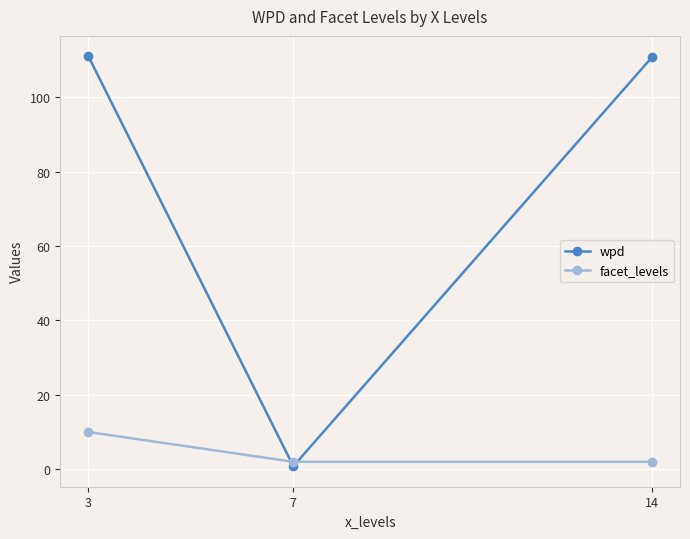

At which label is wpd closest to 55?

7